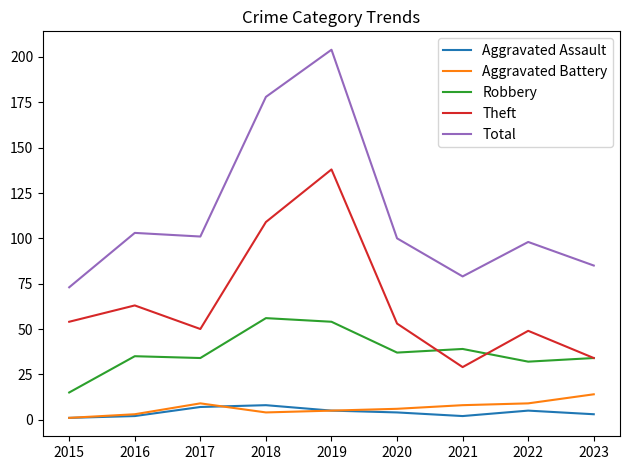

True or false: Aggravated Battery and Theft cross at least once.

False